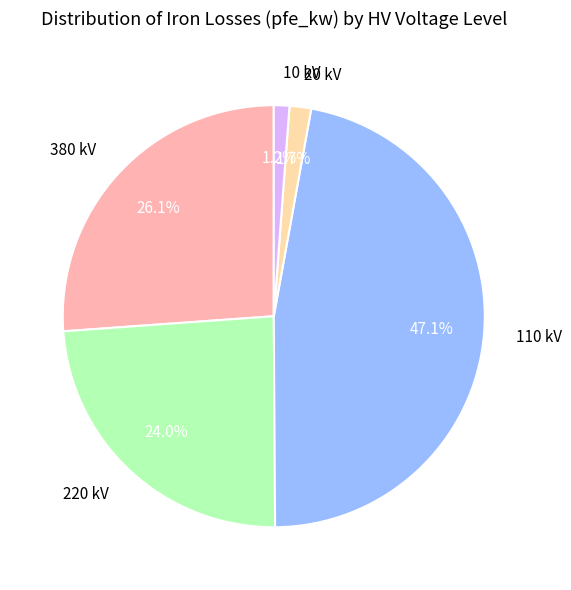

Which category has the biggest portion of the pie?

110 kV